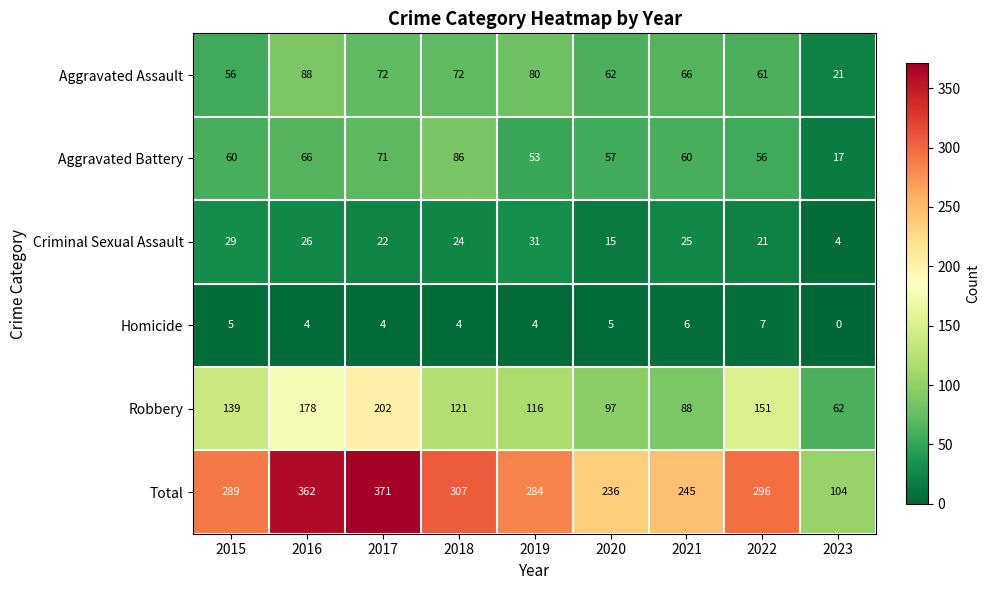

What is the total value across all series at 2023?

208